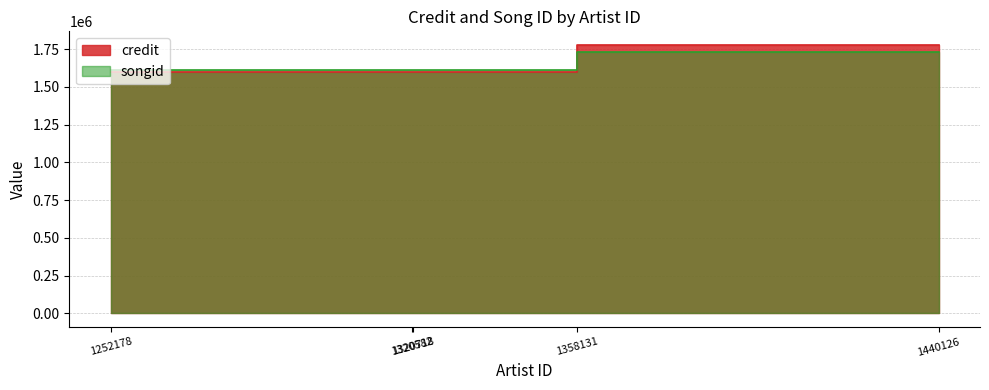

How many data points does each series have?

5